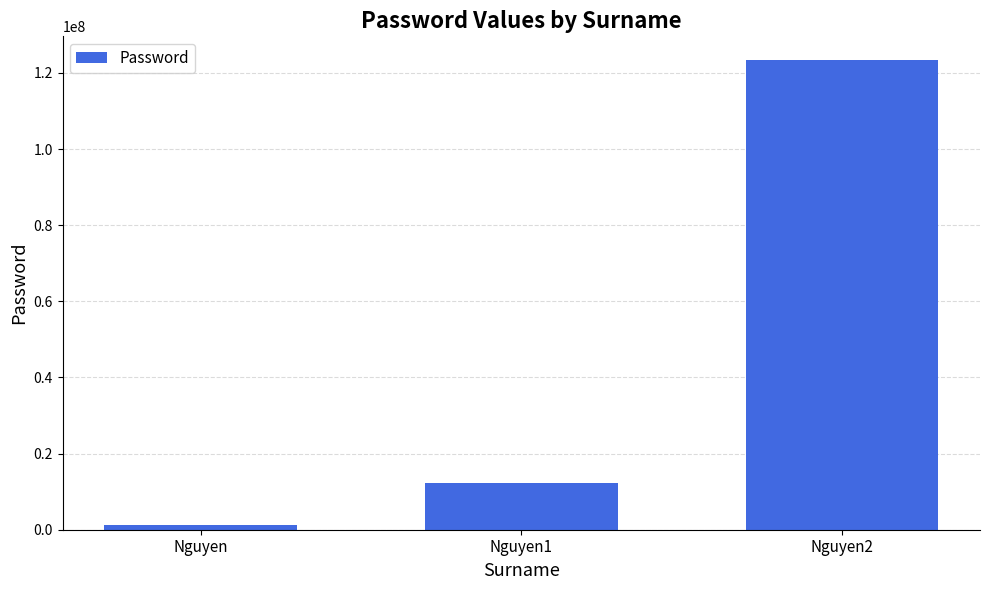

Reading right to left, extract all data points from this chart.

Nguyen2=123456789	Nguyen1=12345678	Nguyen=1234567